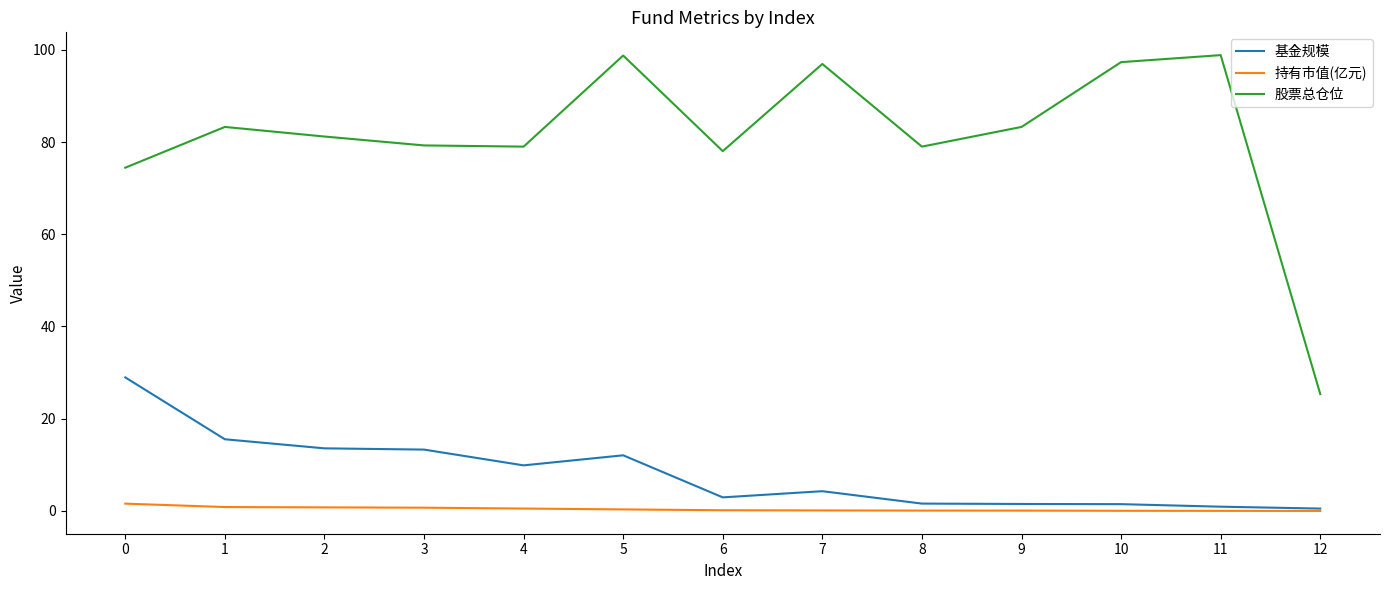

What is the maximum value shown in the chart?

98.8